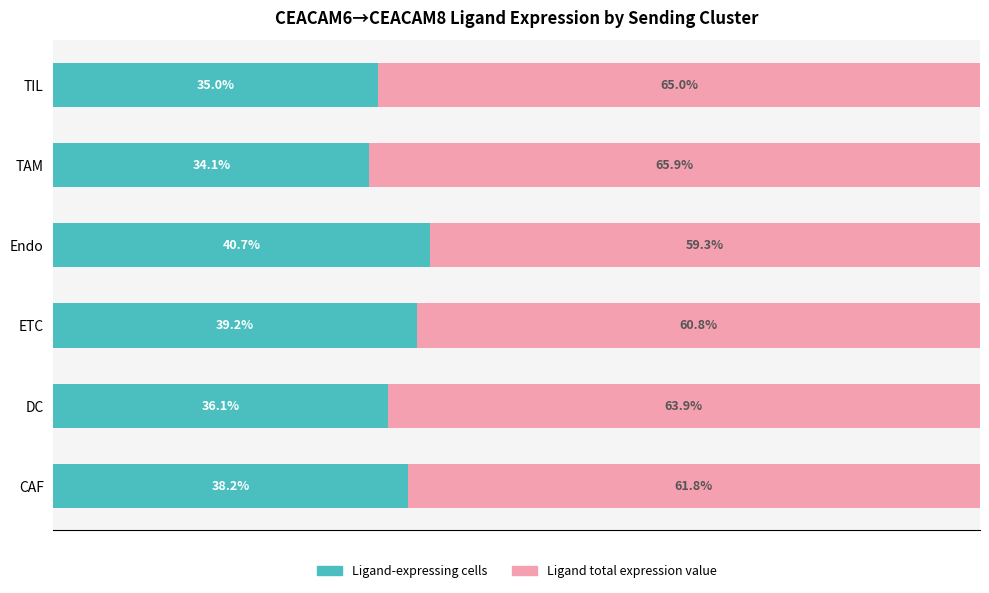

Rank the categories by Ligand-expressing cells value from highest to lowest.

Endo, ETC, CAF, DC, TIL, TAM